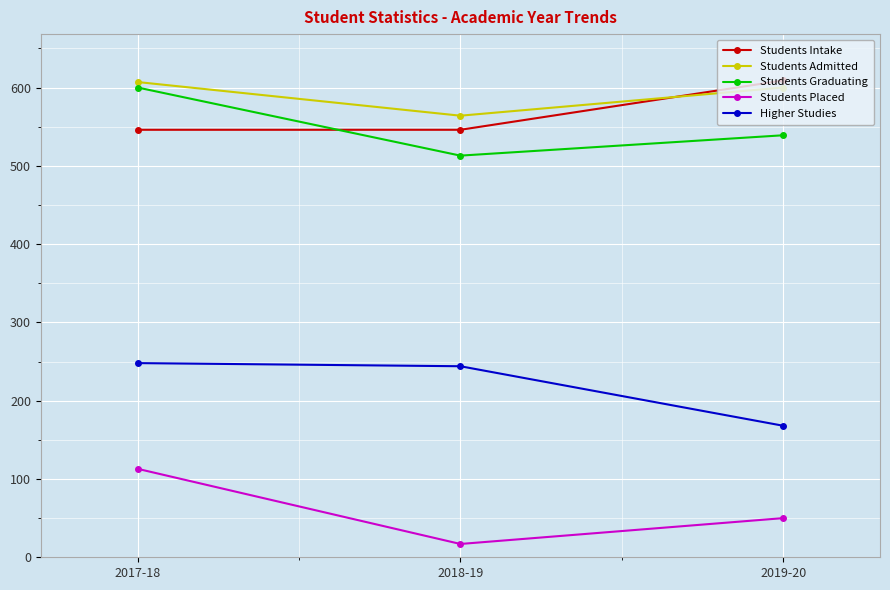

Which label corresponds to the smallest value in the chart?

2018-19